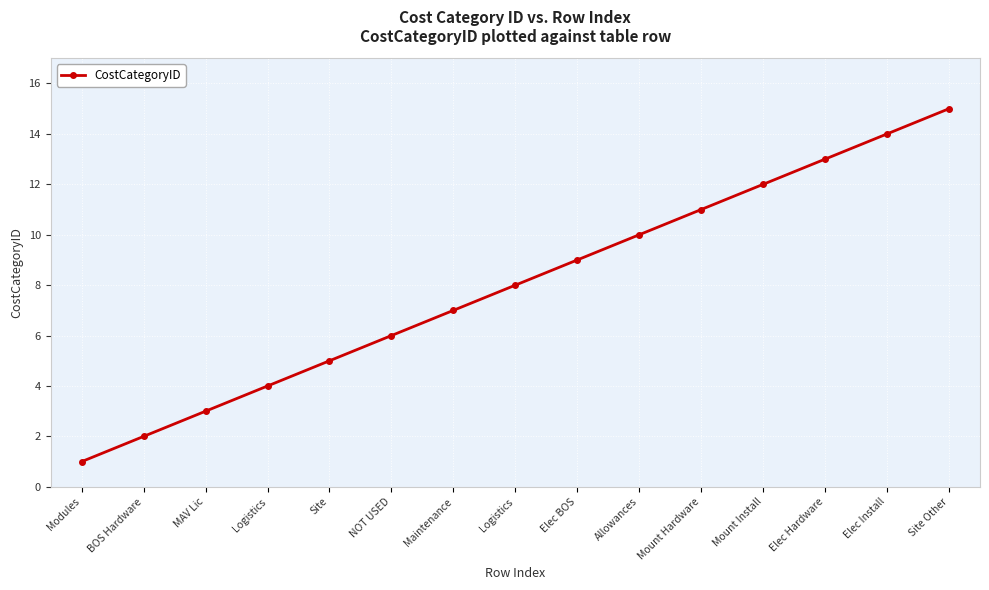

What is the sum of all values?

120